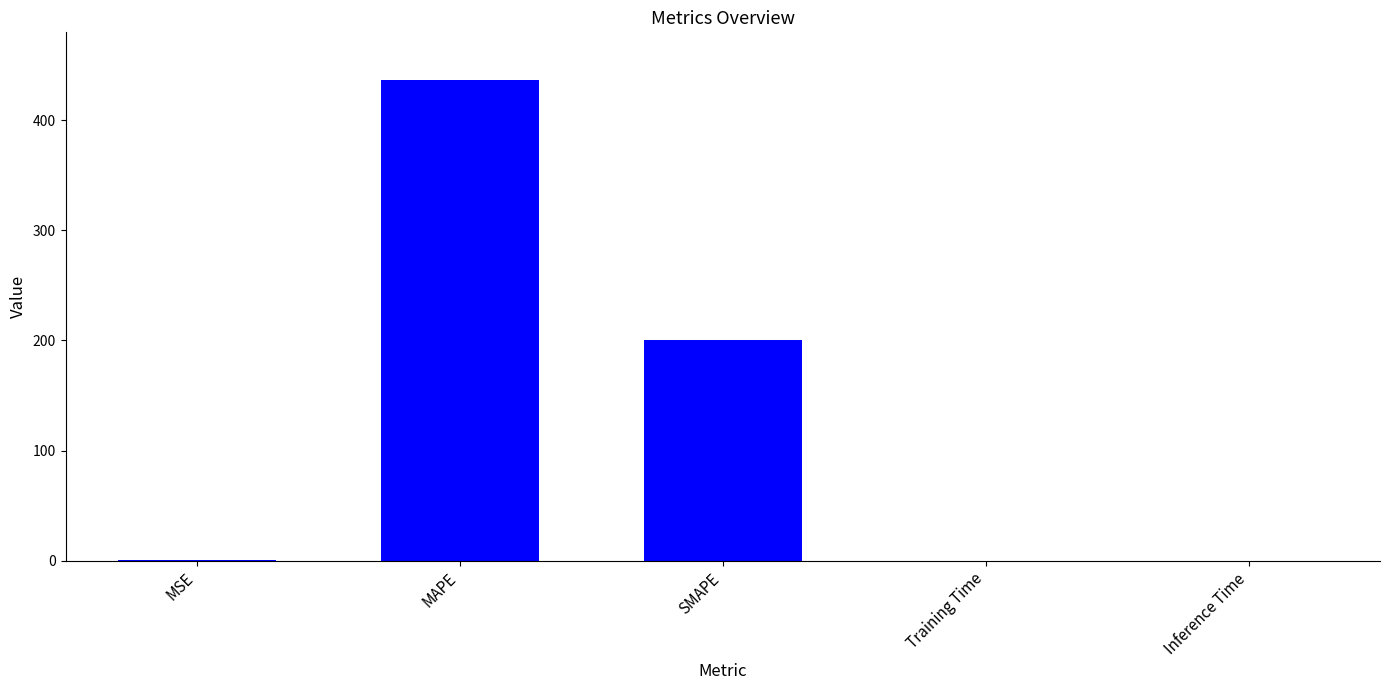

Which has a higher value, Inference Time or SMAPE?

SMAPE